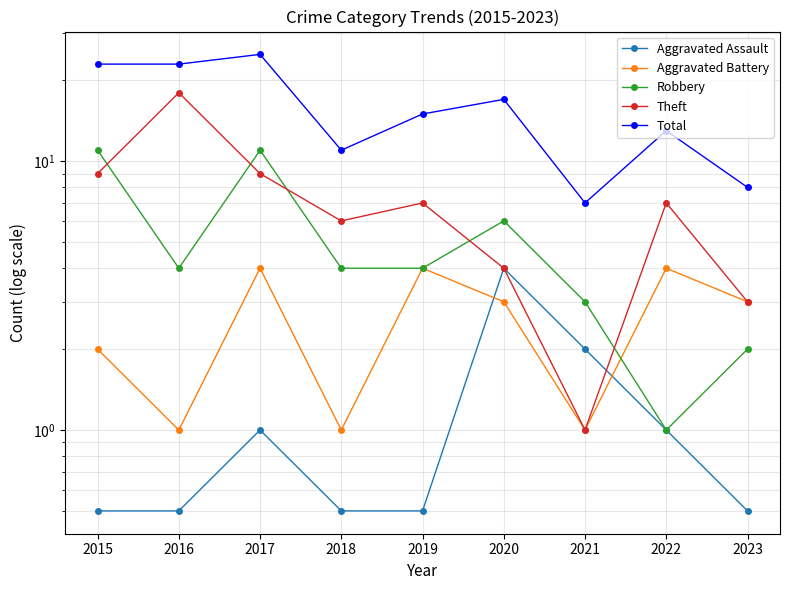

Reading left to right, what are all the values shown in this chart?

Aggravated Assault: 0.5	0.5	1.0	0.5	0.5	4.0	2.0	1.0	0.5
Aggravated Battery: 2.0	1.0	4.0	1.0	4.0	3.0	1.0	4.0	3.0
Robbery: 11.0	4.0	11.0	4.0	4.0	6.0	3.0	1.0	2.0
Theft: 9.0	18.0	9.0	6.0	7.0	4.0	1.0	7.0	3.0
Total: 23.0	23.0	25.0	11.0	15.0	17.0	7.0	13.0	8.0